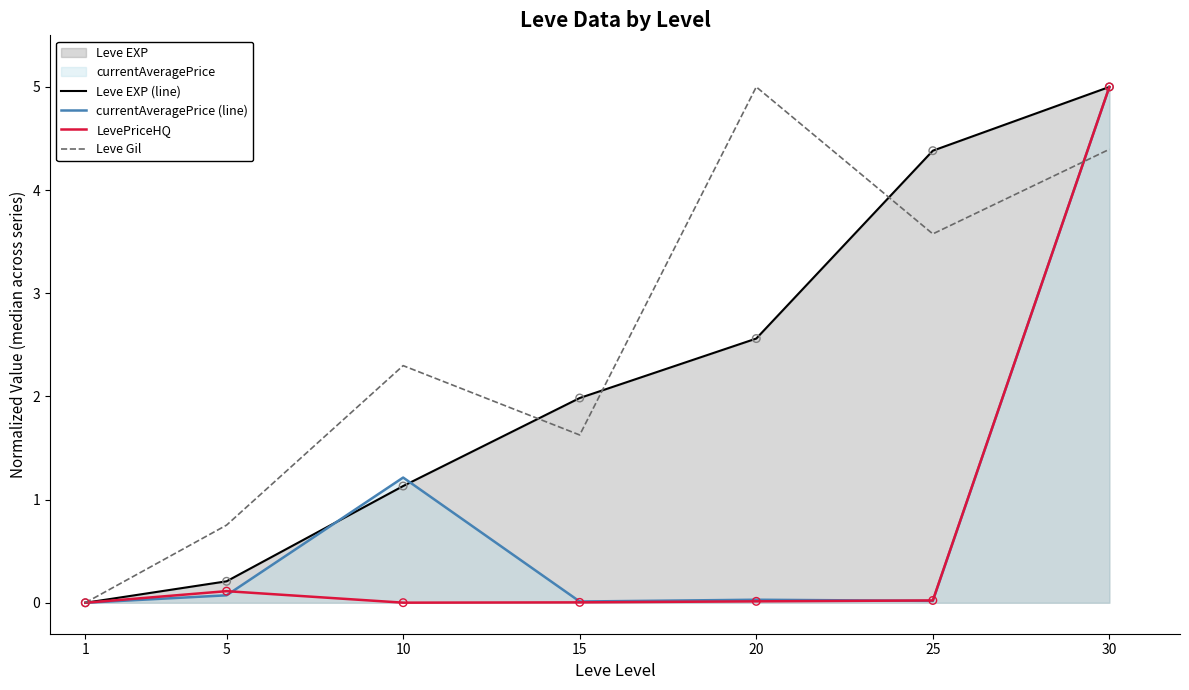

At which category is the sum across all series the highest?

30